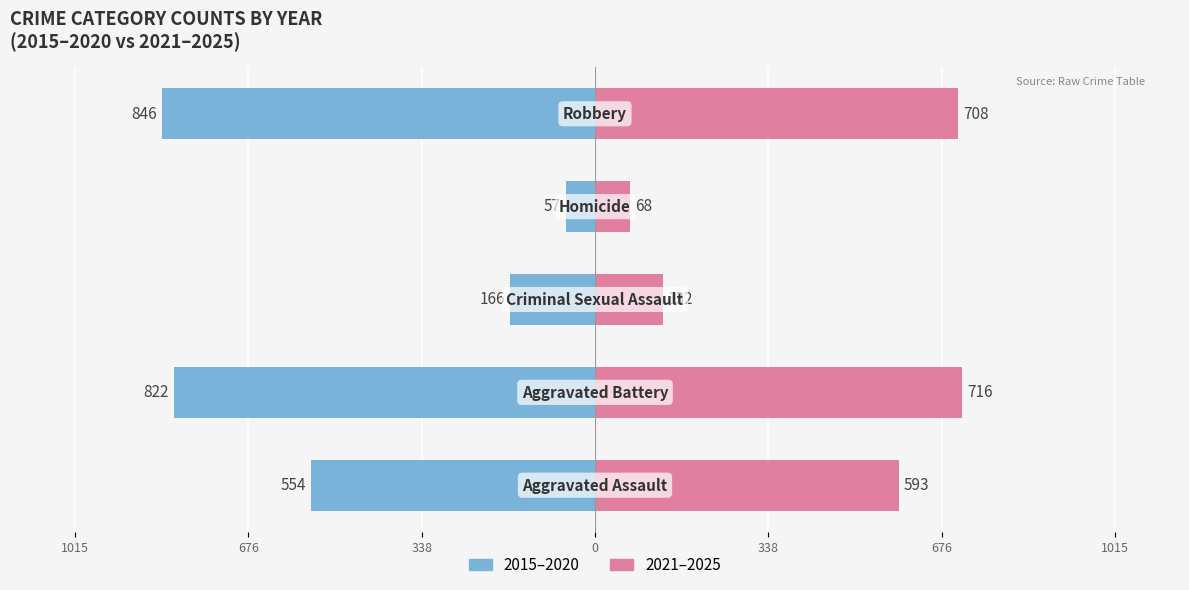

What is the value of the 2015–2020 bar at the 3rd from the left?

-166